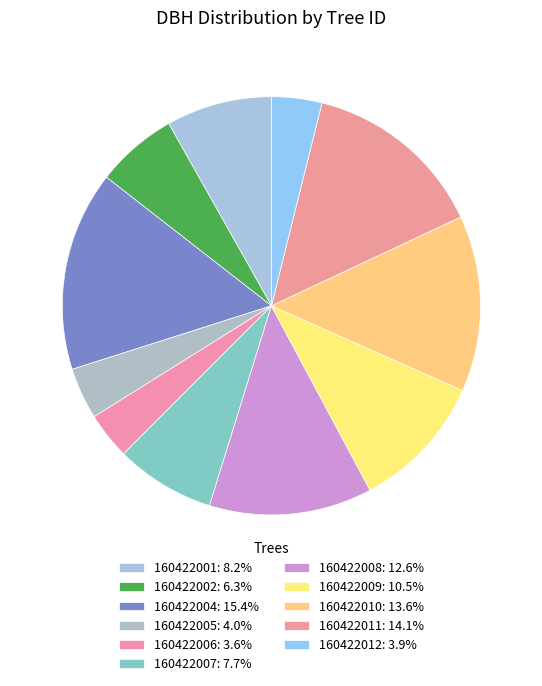

What percentage is the 160422002 slice, to the nearest percent?

6%